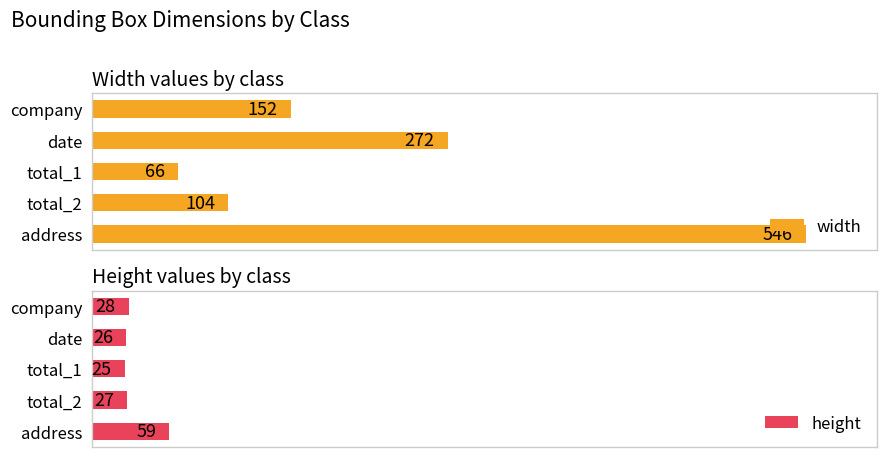

Reading right to left, list all the values displayed in this chart.

width: 546	104	66	272	152
height: 59	27	25	26	28